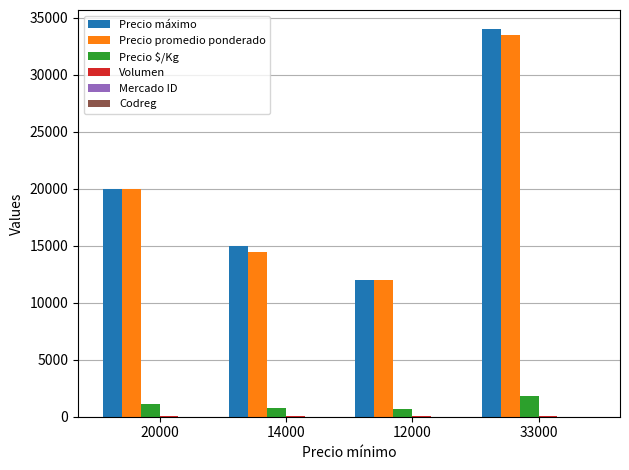

True or false: Precio promedio ponderado has a value of 12000 at 12000.

True